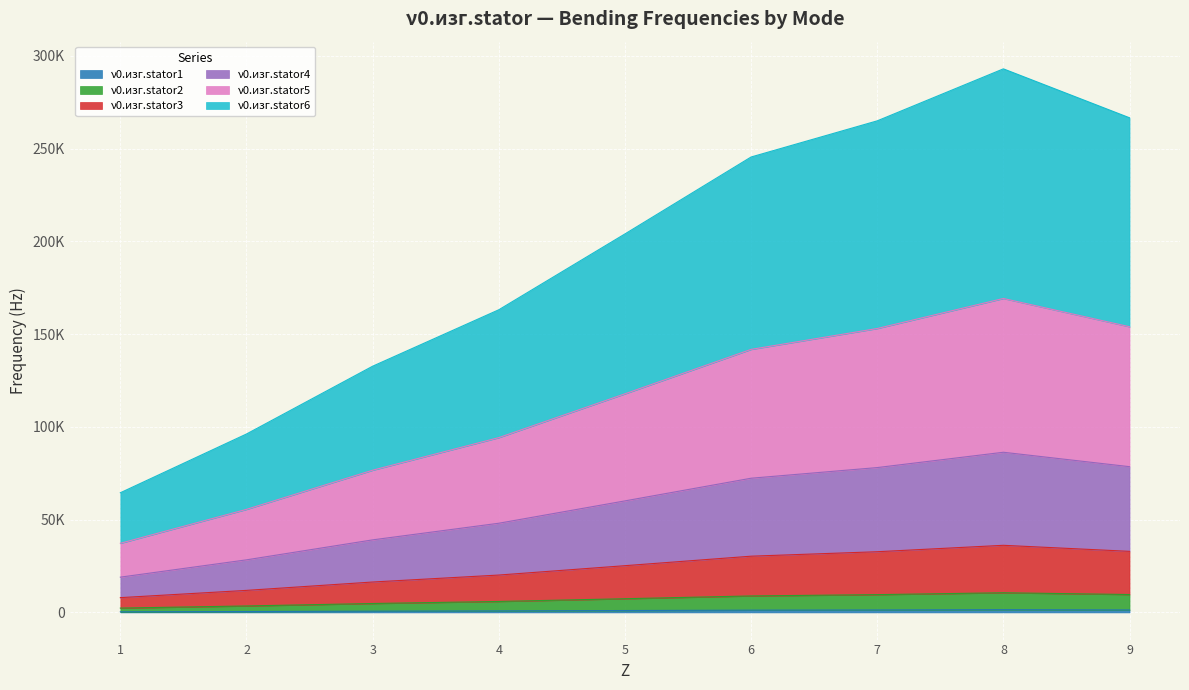

Which series changed the most between 3 and 7?

ν0.изг.stator6